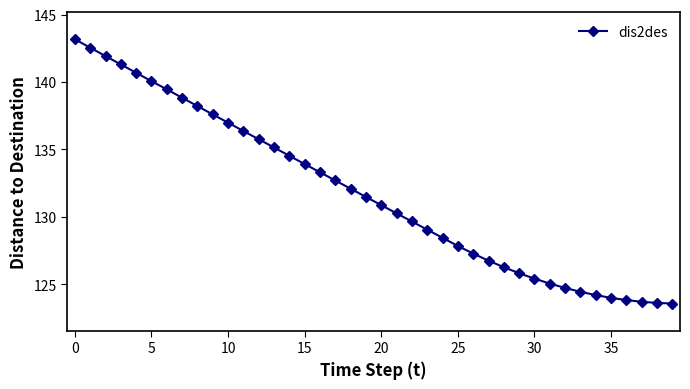

What is the maximum value shown in the chart?

143.2